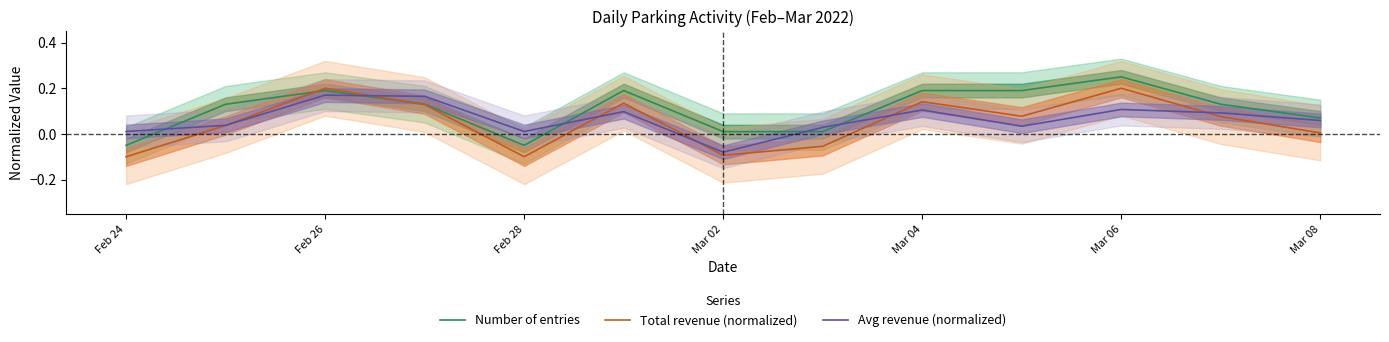

How many negative values does the Number of entries series have?

2